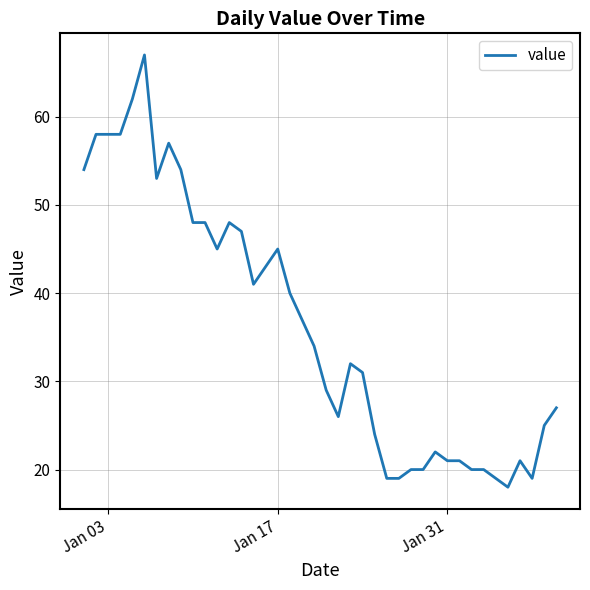

What is the minimum value shown in the chart?

18